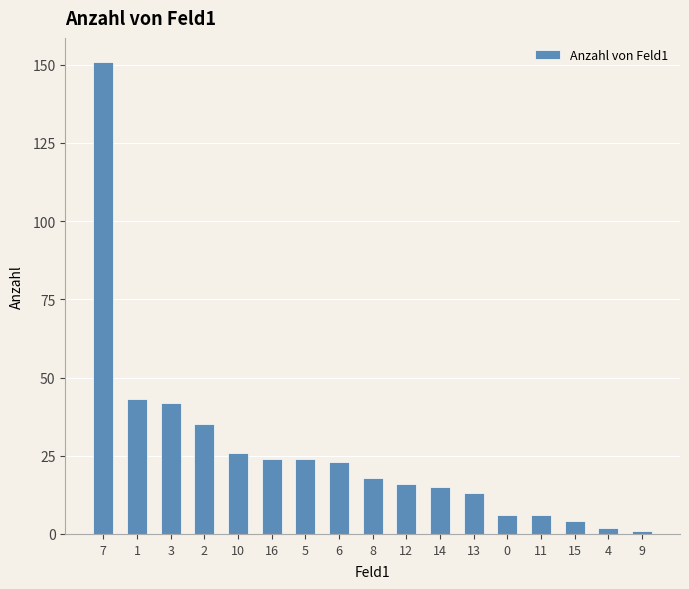

Reading right to left, list all the values displayed in this chart.

9=1	4=2	15=4	11=6	0=6	13=13	14=15	12=16	8=18	6=23	5=24	16=24	10=26	2=35	3=42	1=43	7=151